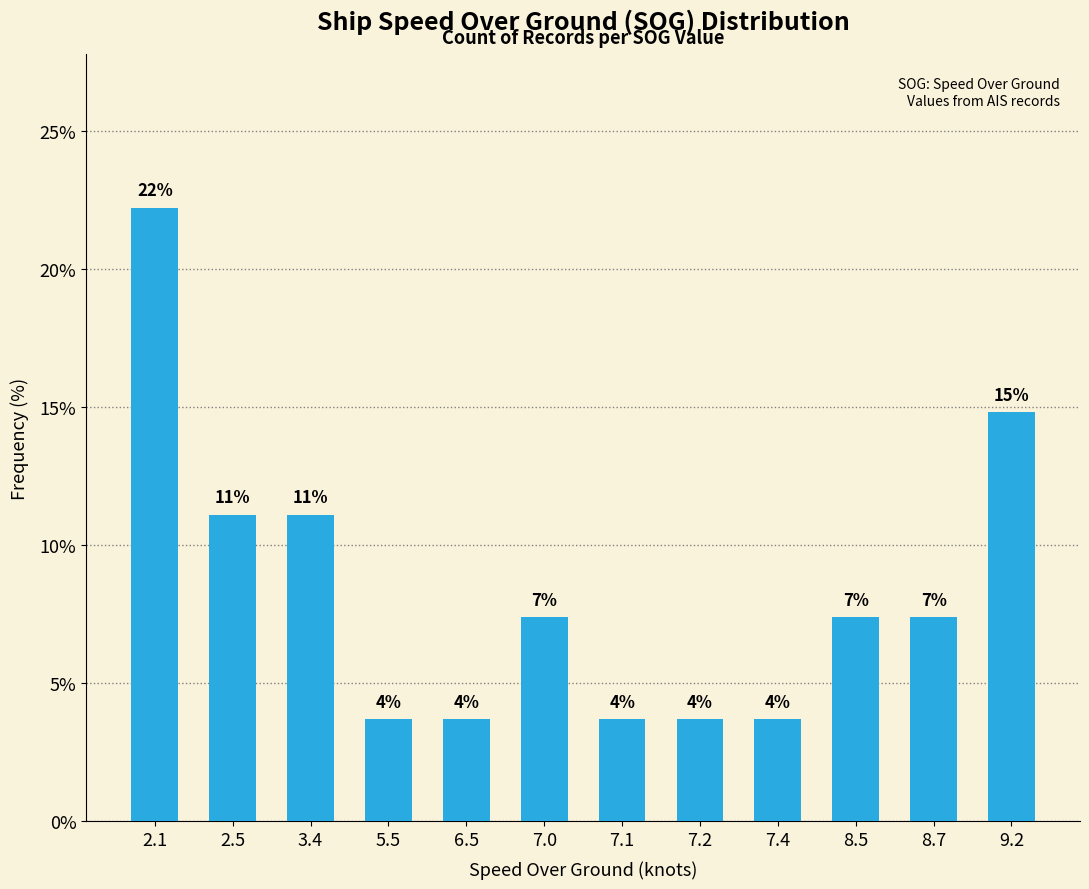

What is the label of the 10th bar from the right?

3.4